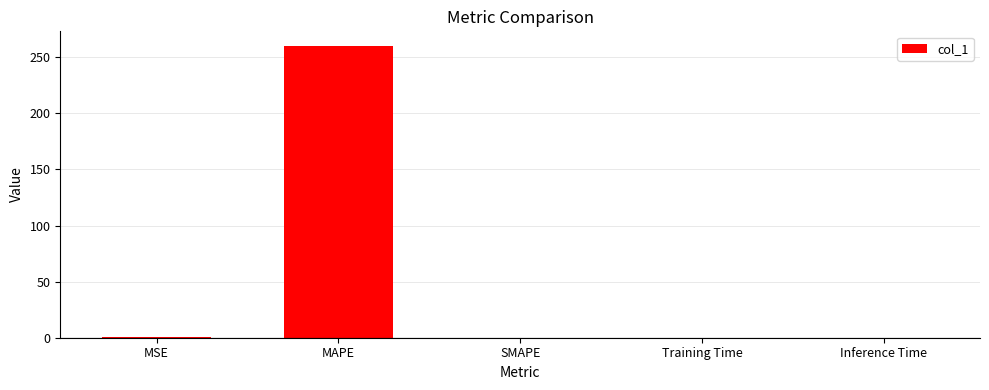

Is it true that the value at MAPE is 260.0?

True